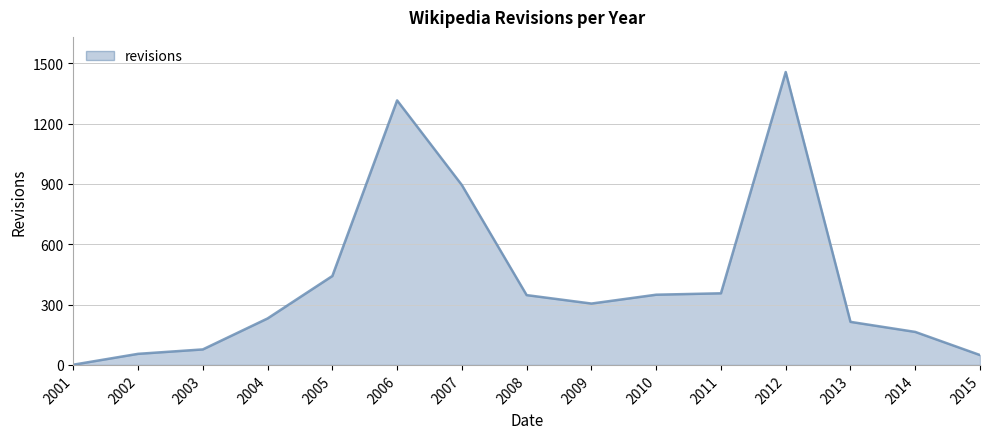

How many lines are shown in the chart?

1